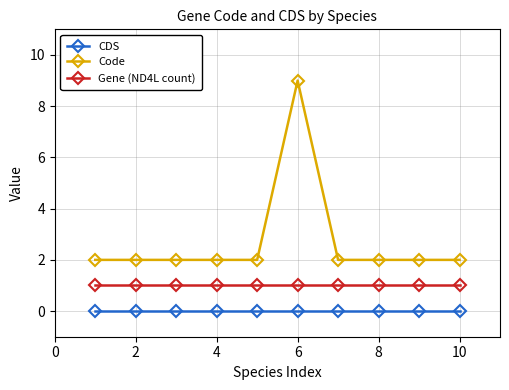

List the series in order of their overall mean, lowest first.

CDS, Gene (ND4L count), Code